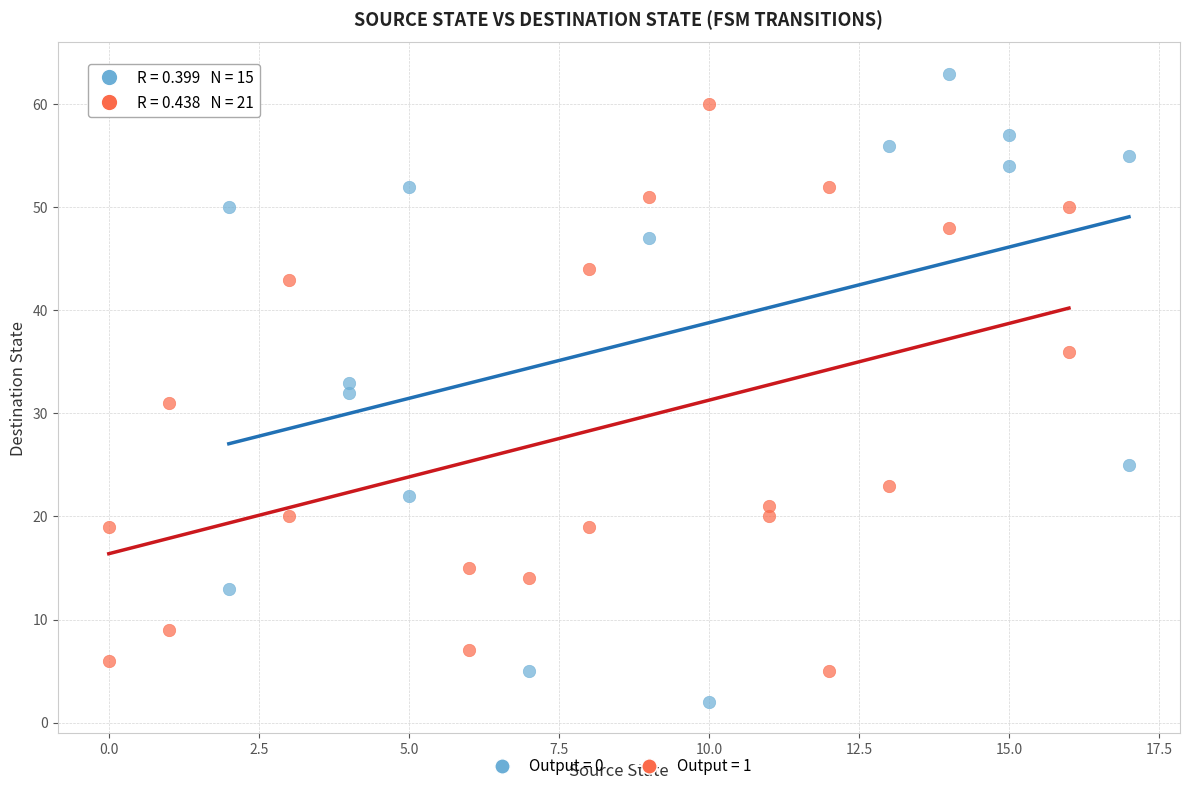

Which series has the widest spread of Y values?

Output = 0